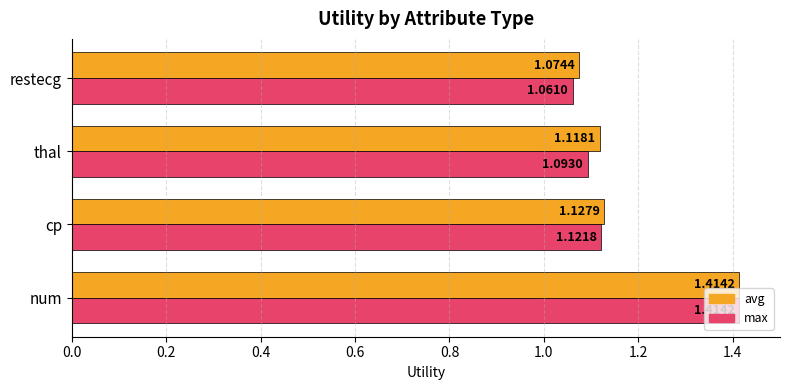

What is the average value of the avg series?

1.2